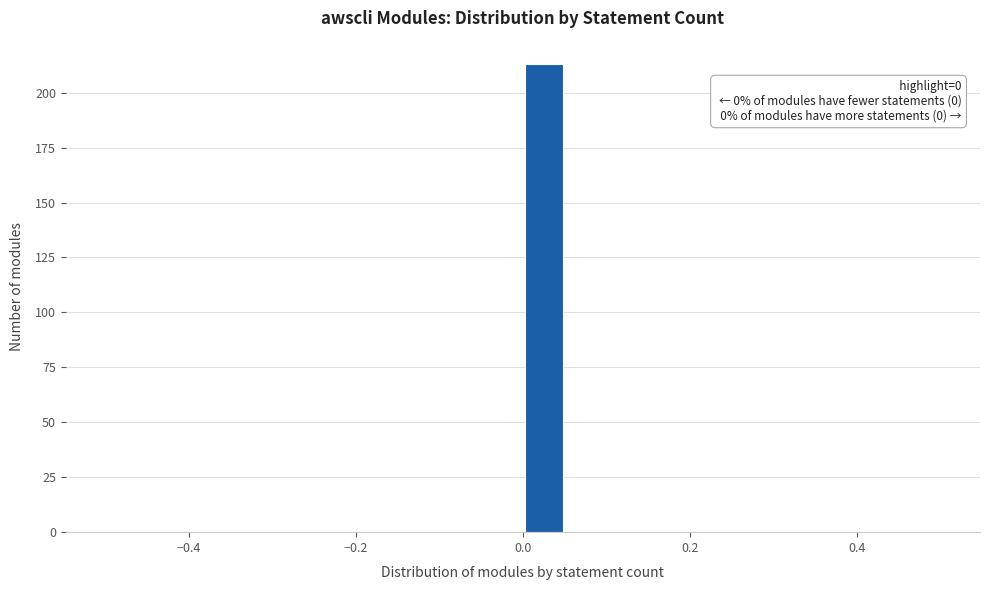

Read against the x-axis, roughly where is the centre of the tallest bar?

0.02